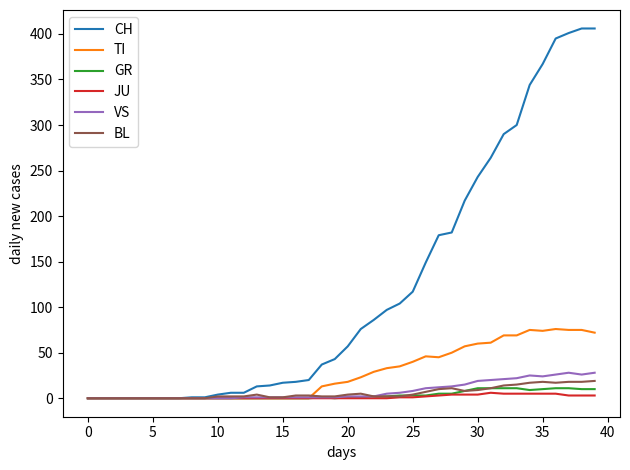

What is the maximum value shown in the chart?

406